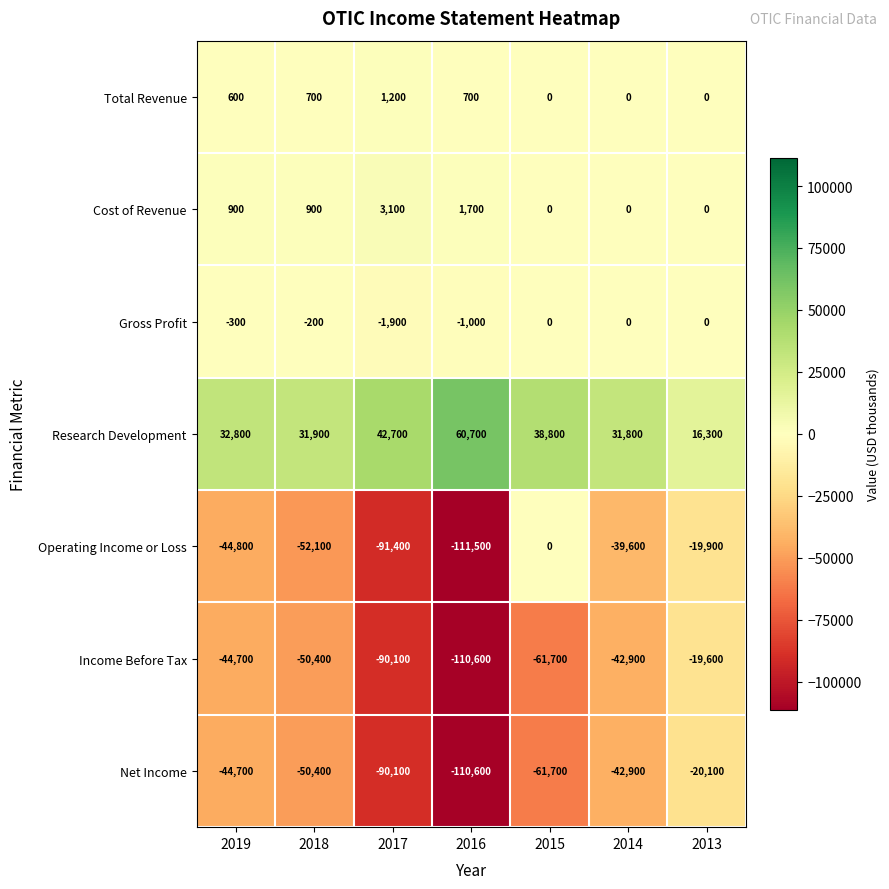

The Total Revenue series shows 636 at 2015. True or false?

False